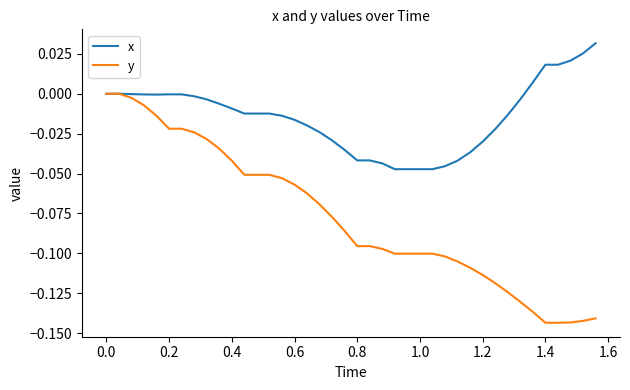

Which series has the largest total across all categories?

x